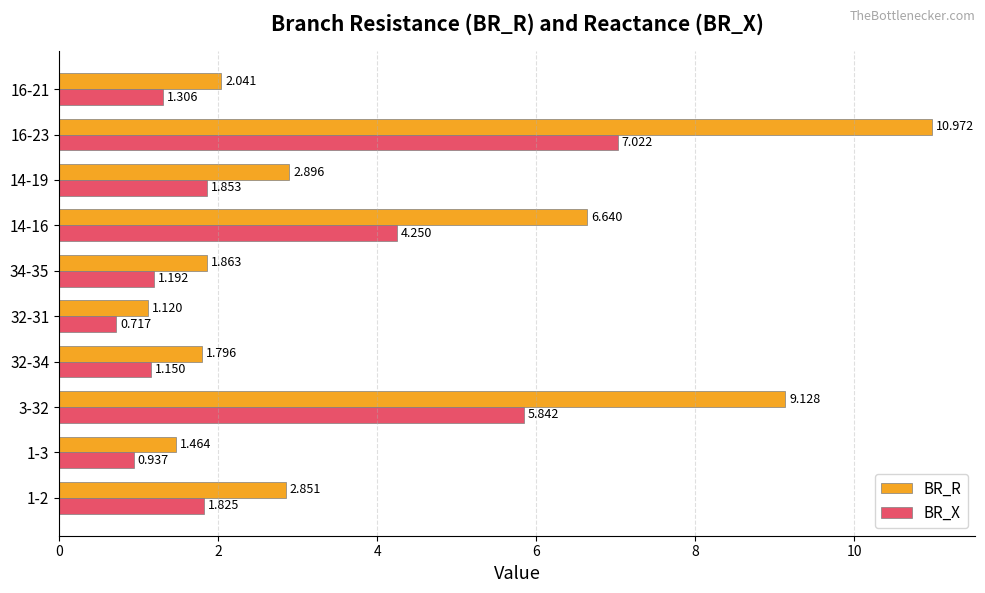

Rank the series by their average value, from highest to lowest.

BR_R, BR_X